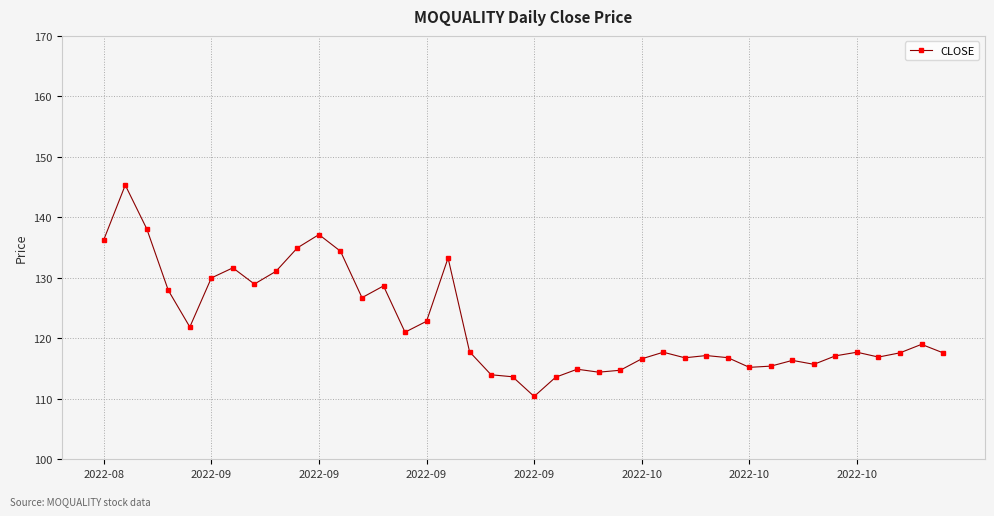

What is the difference between the maximum and minimum values?

34.9